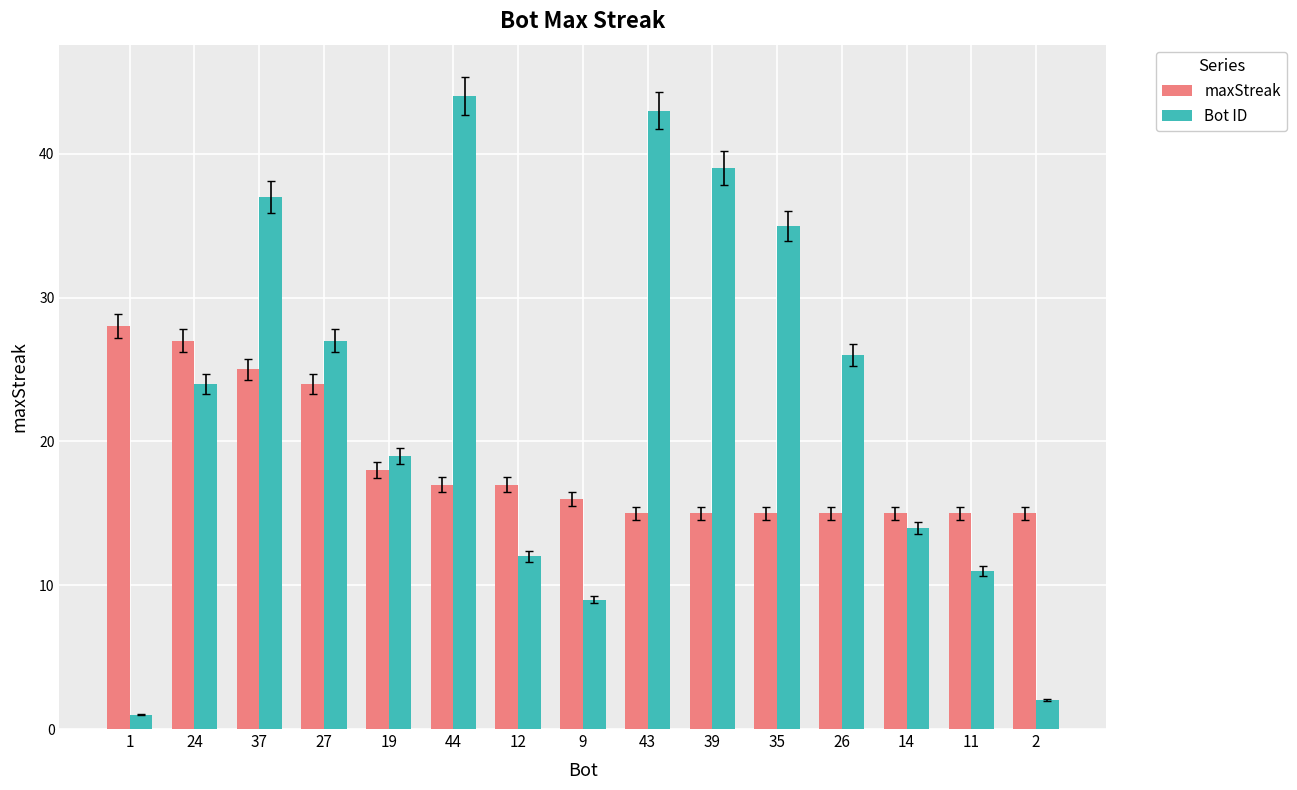

Is it true that Bot ID equals 77 at 44?

False